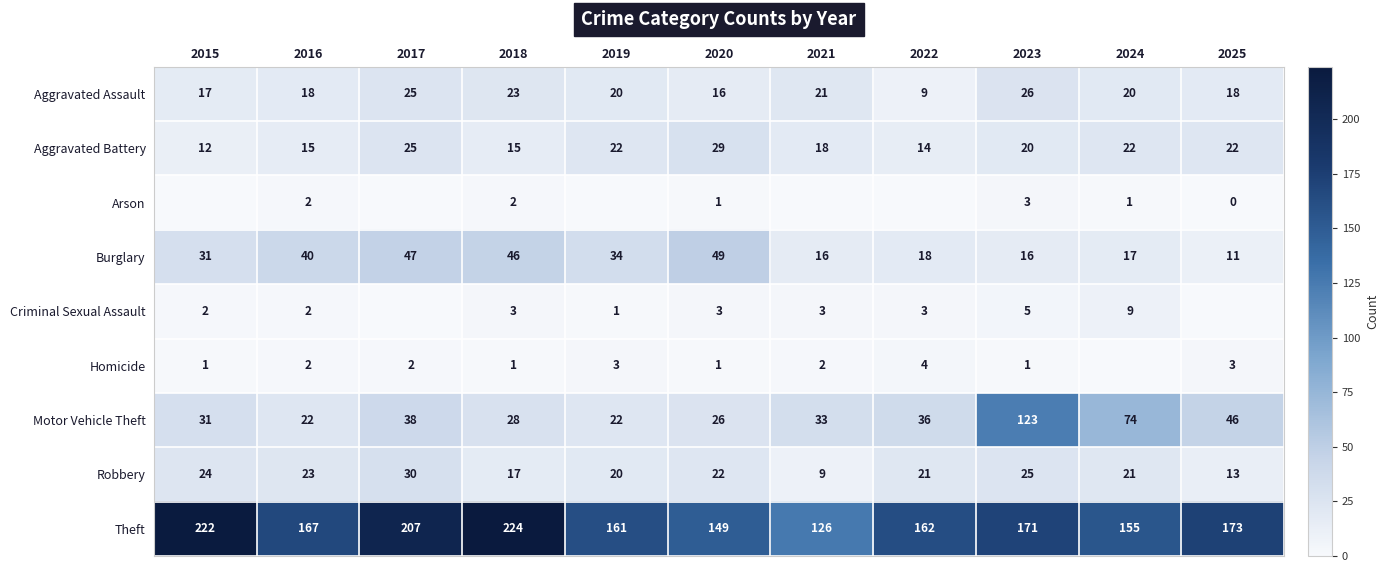

What is the spread (max minus min) of values at 2016?

165